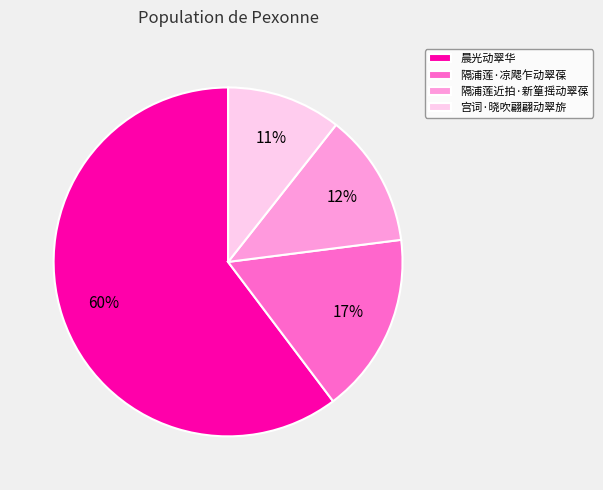

How many segments does this pie chart have?

4